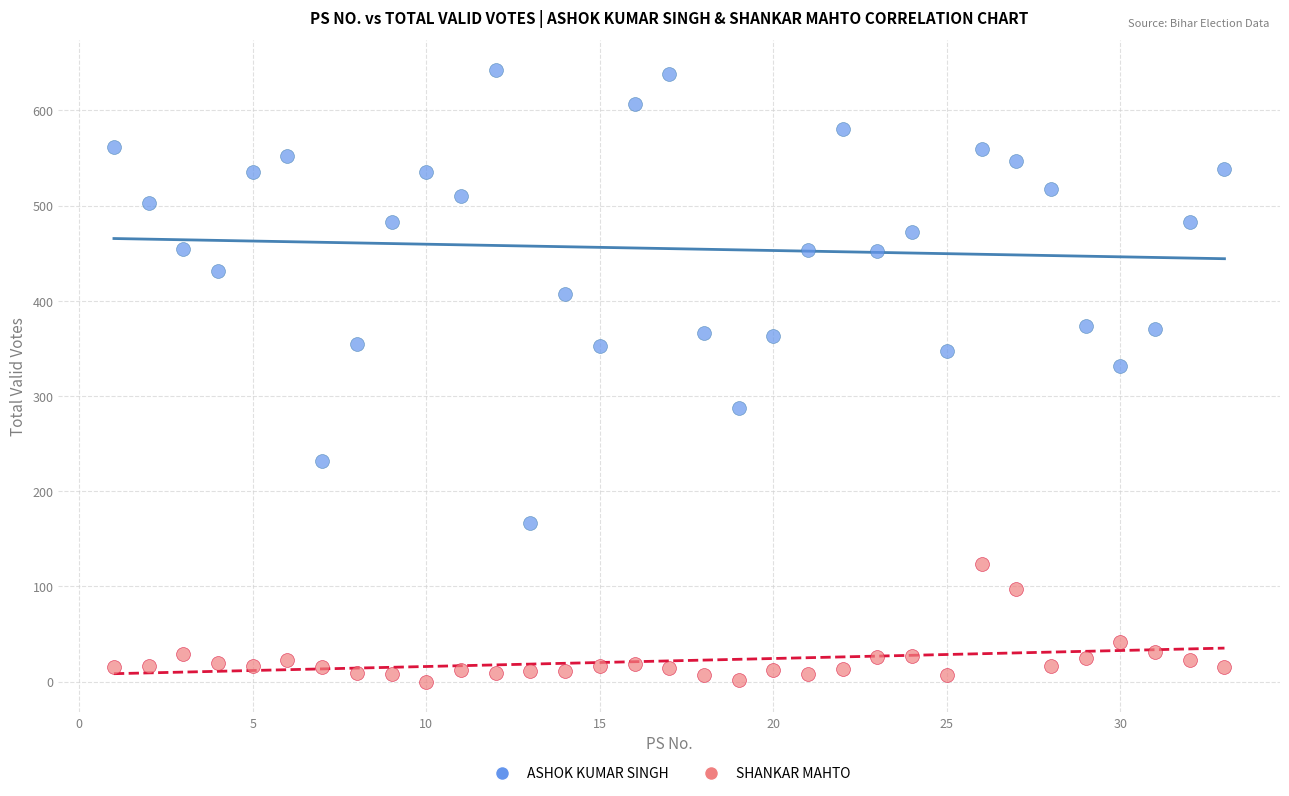

Which series has the largest Y range (max minus min)?

ASHOK KUMAR SINGH